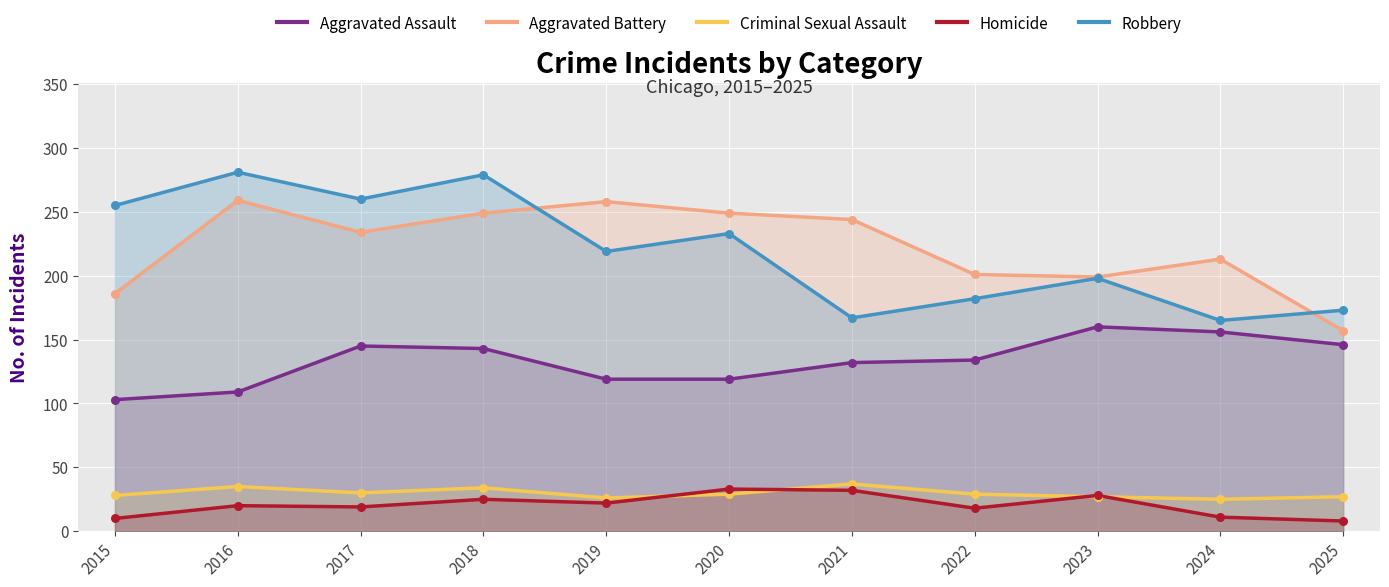

What are all the series names shown in the legend?

Aggravated Assault, Aggravated Battery, Criminal Sexual Assault, Homicide, Robbery